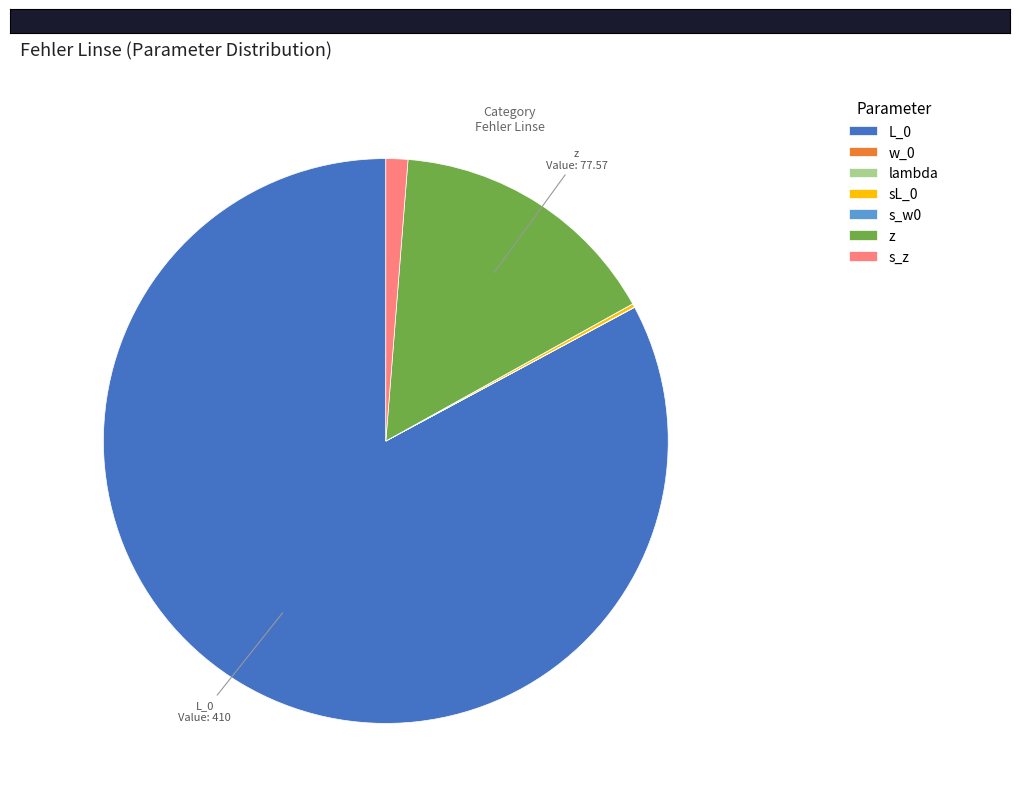

The s_z slice represents 11% of the pie. True or false?

False